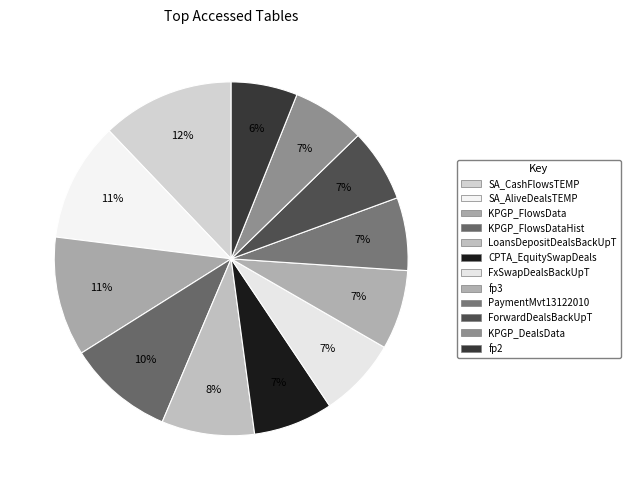

What is the smallest slice in the pie chart?

fp2